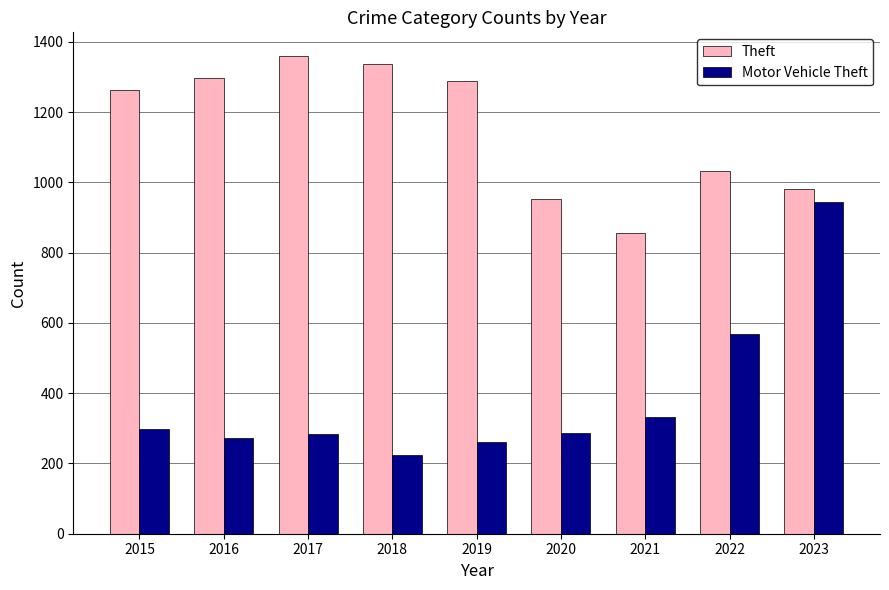

Between 2020 and 2023, which series saw the biggest shift?

Motor Vehicle Theft